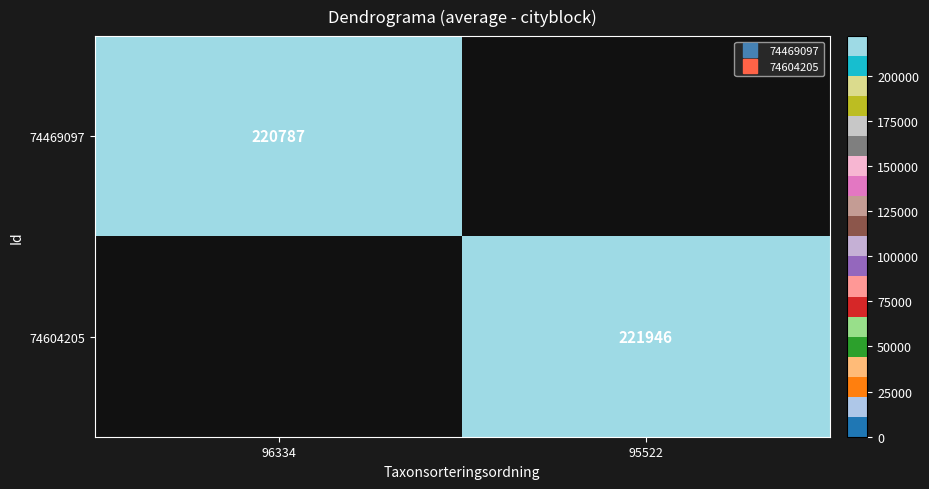

Which series has the widest spread of values?

74469097